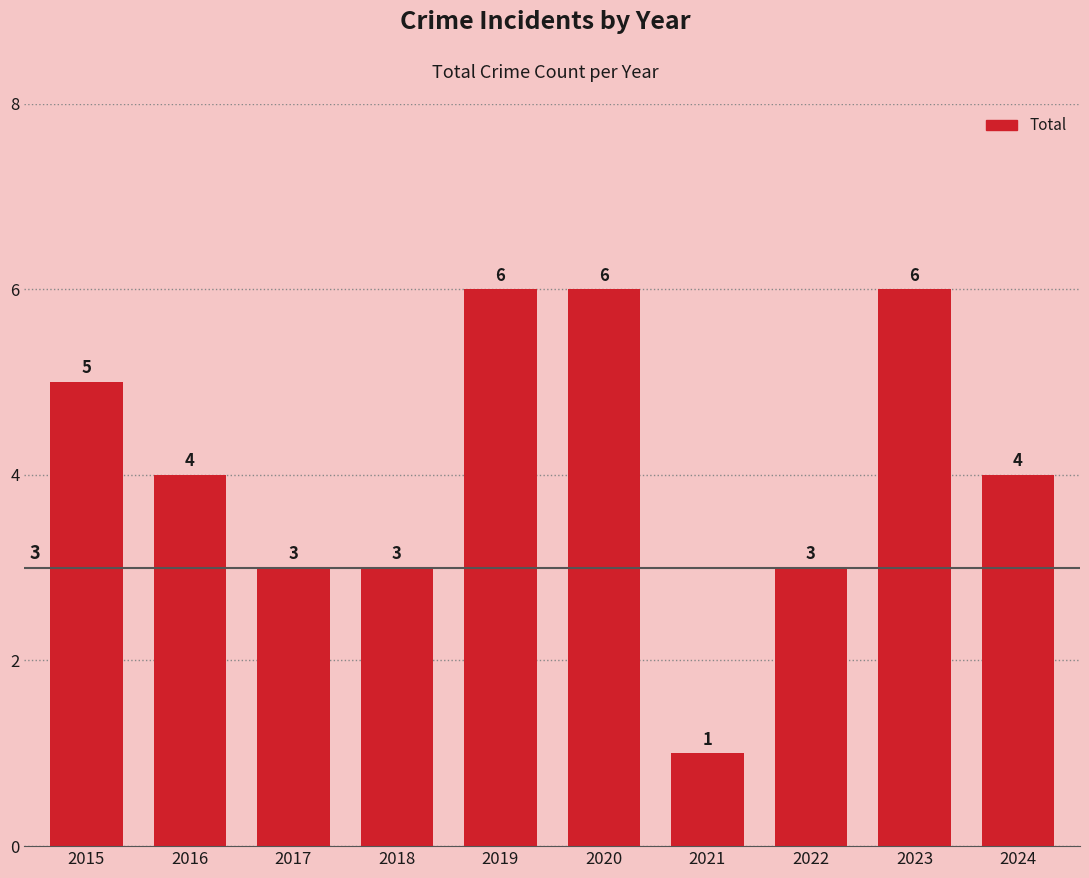

Approximately how many times larger is the value at 2017 compared to 2019?

0.5